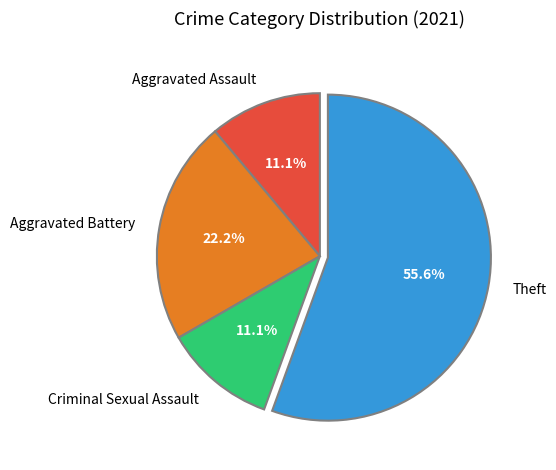

Is there a majority slice in this chart?

Yes